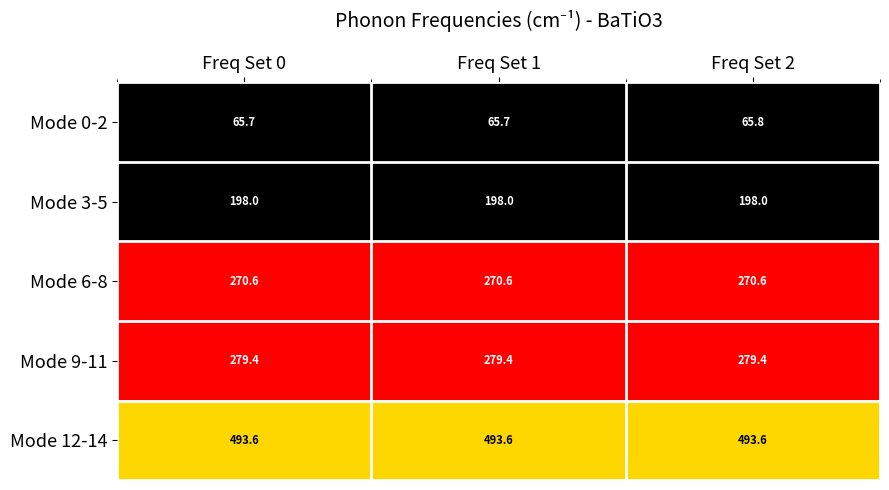

What is the highest value of the Mode 12-14 series?

493.6